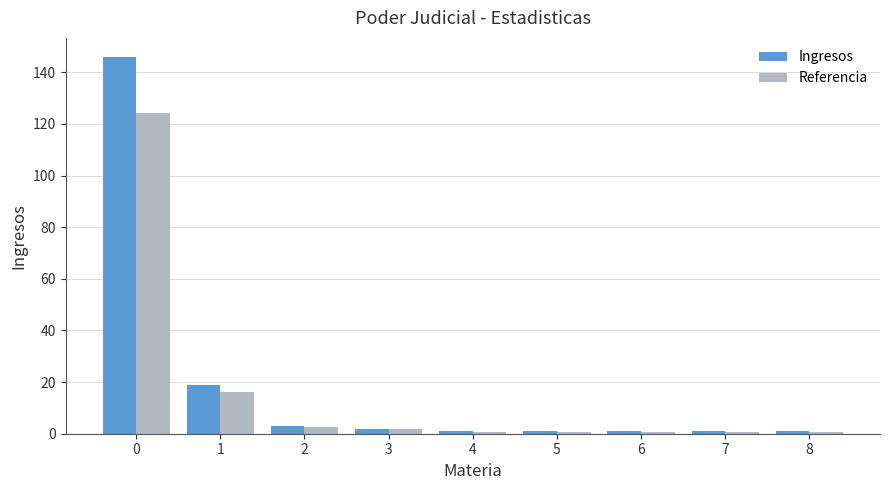

What is the total value across all series at 0?

270.1